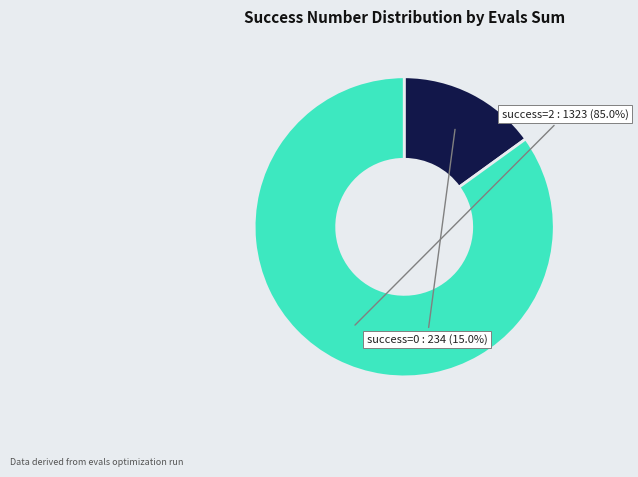

Does any single category account for the majority?

Yes